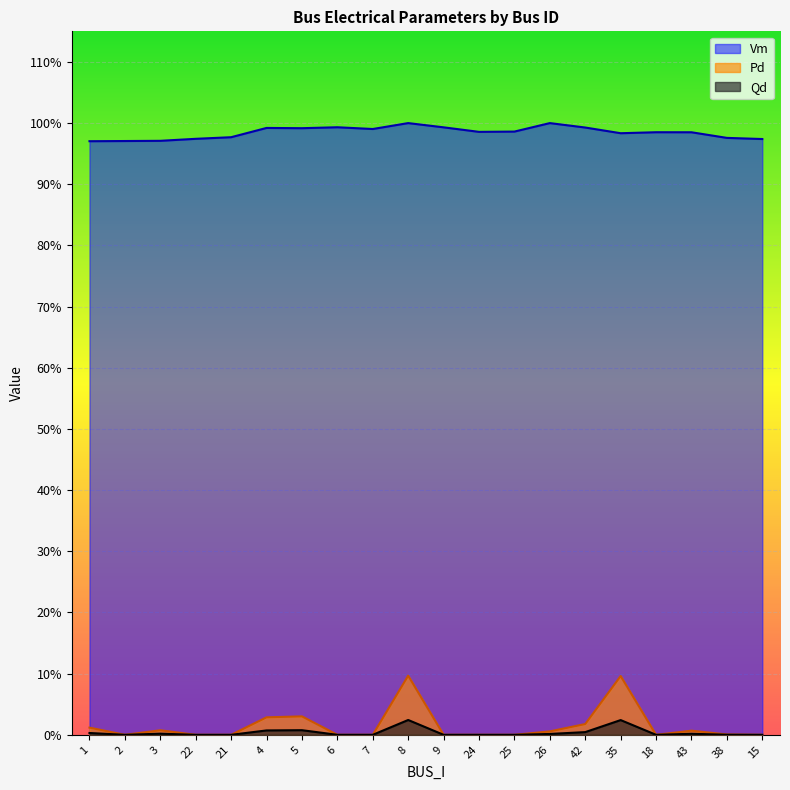

What is the label of the 17th point from the left?

18